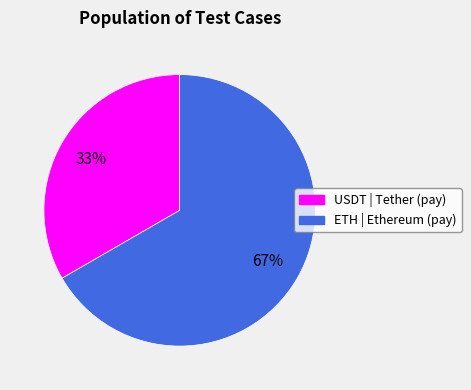

To the nearest percent, what is the average slice percentage?

50%